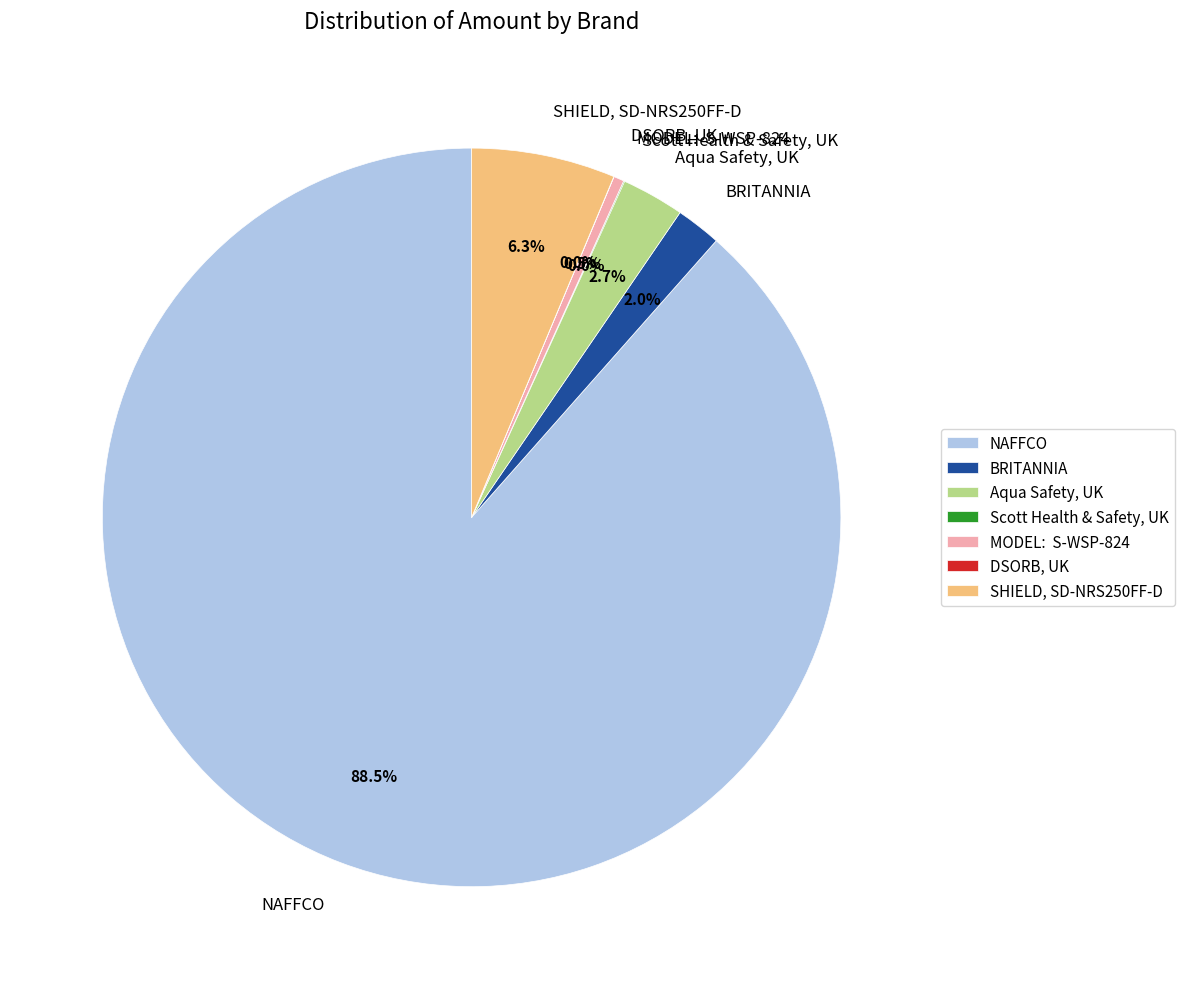

Which has a higher value, MODEL: S-WSP-824 or NAFFCO?

NAFFCO